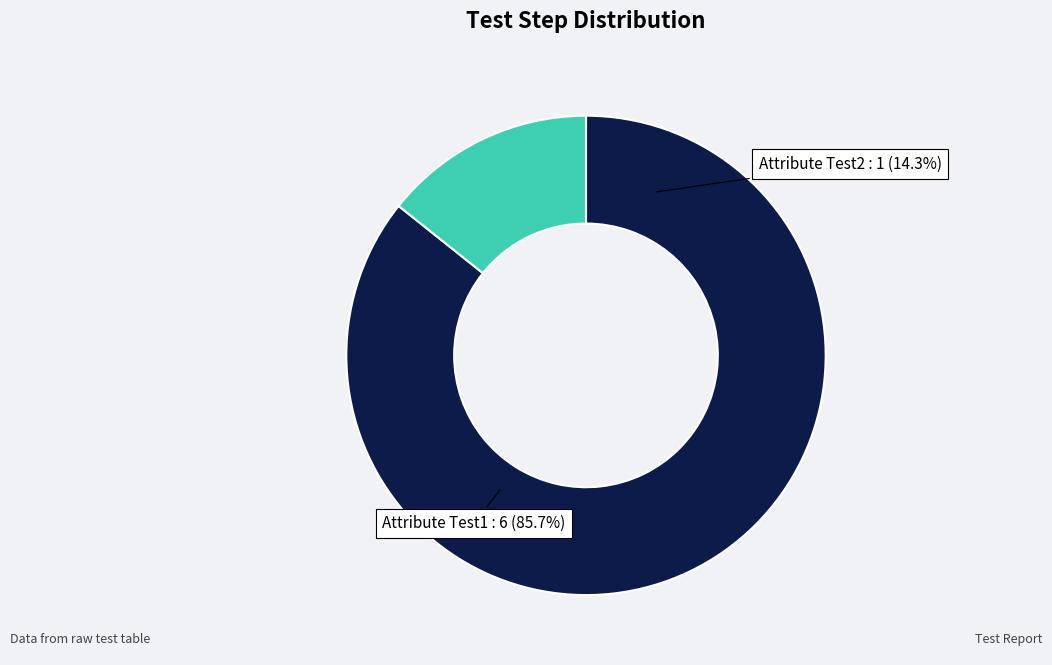

Does Attribute Test2 account for over 50% of the chart?

No